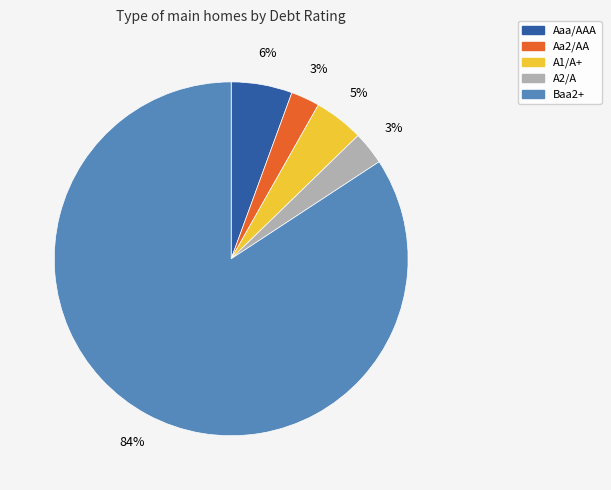

To the nearest percent, what is the average slice percentage?

20%